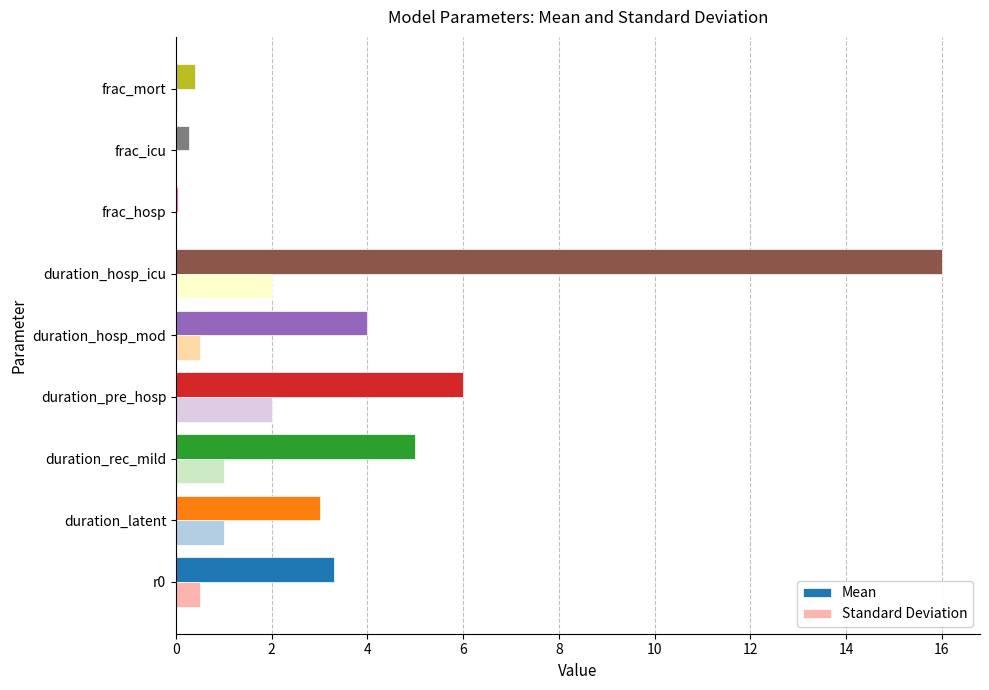

What are all the series names shown in the legend?

Mean, Standard Deviation